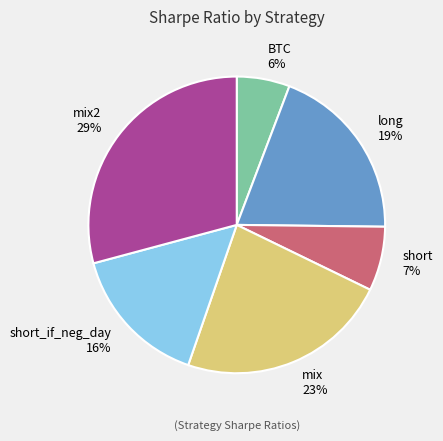

Is it true that BTC is 16% of the pie?

False